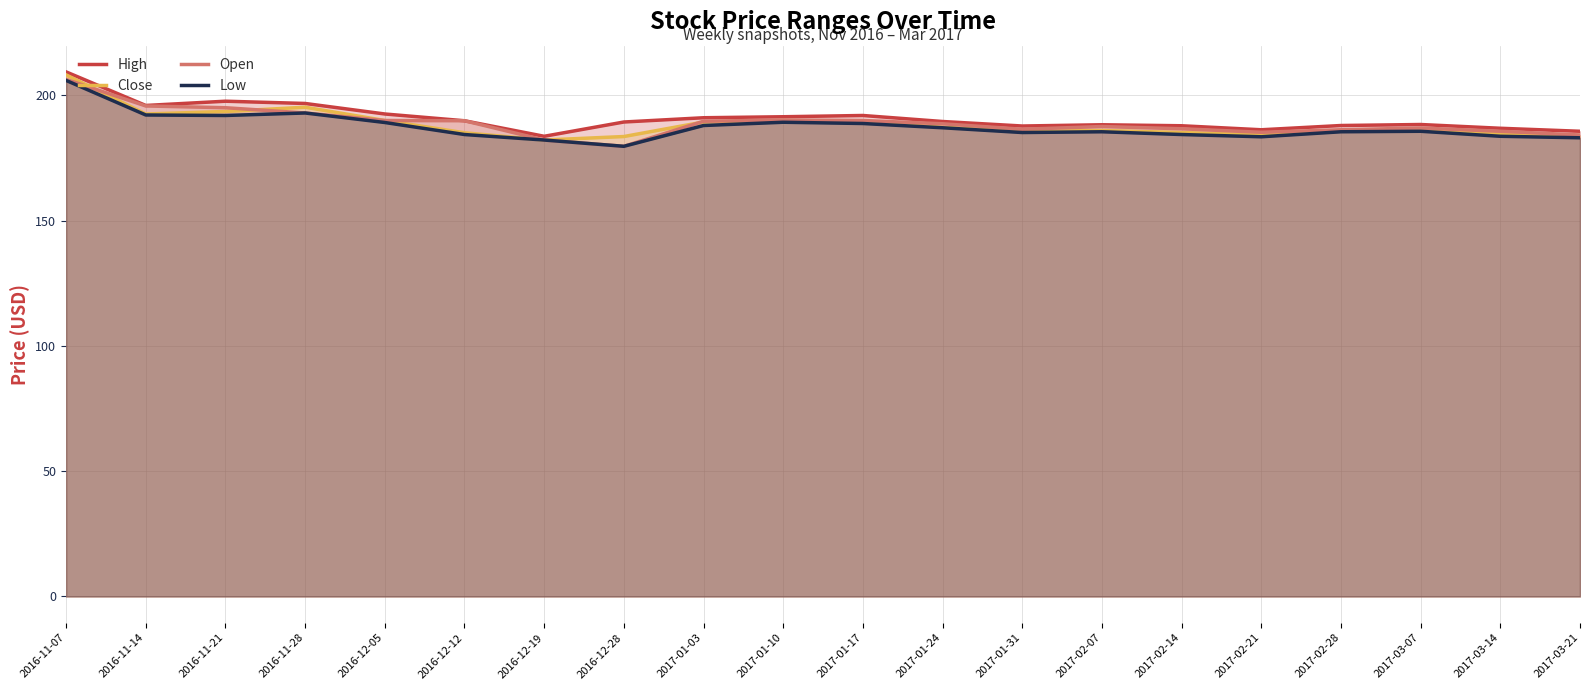

How many lines are shown in the chart?

4